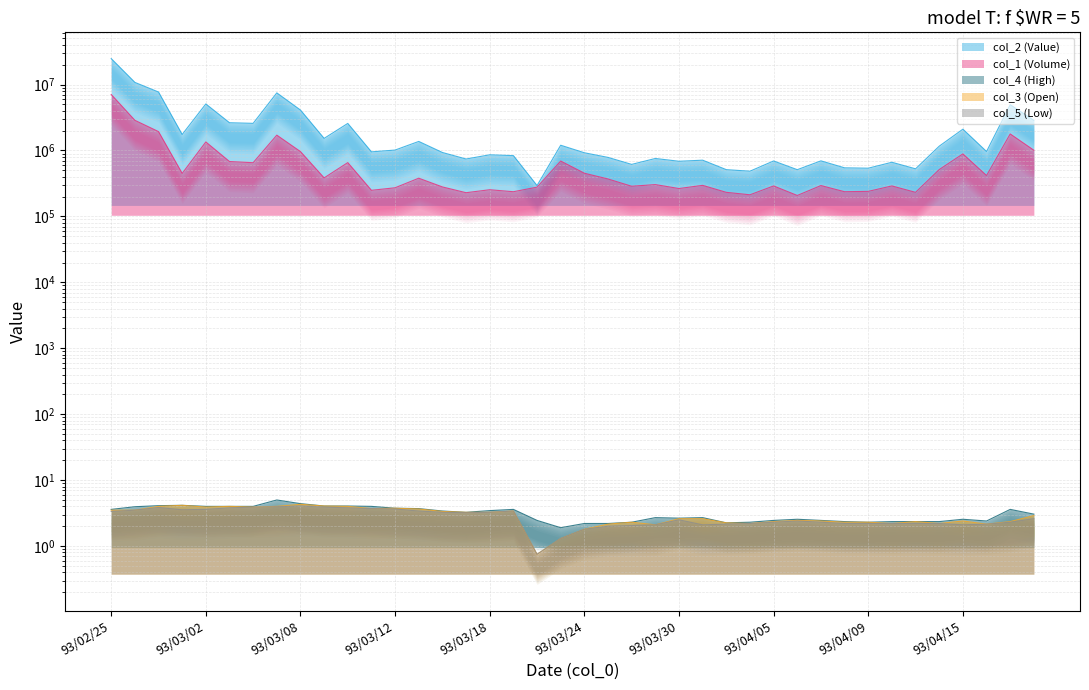

How many data points in col_2 (Value) are above 953400?

19